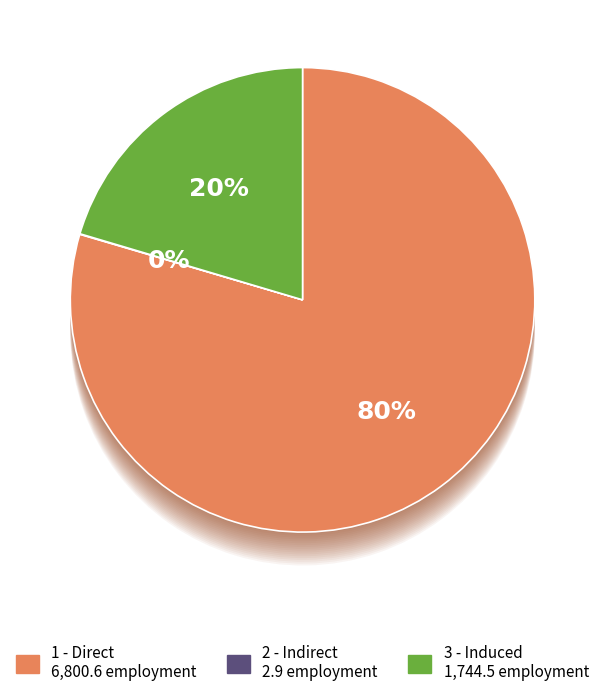

Is there any slice that represents more than half of the pie?

Yes